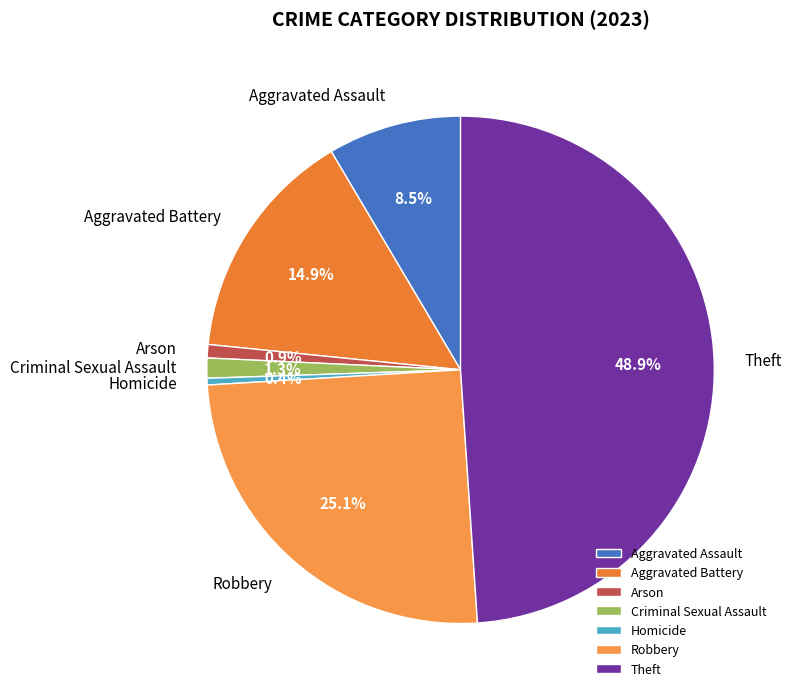

Between Aggravated Battery and Criminal Sexual Assault, which is larger?

Aggravated Battery